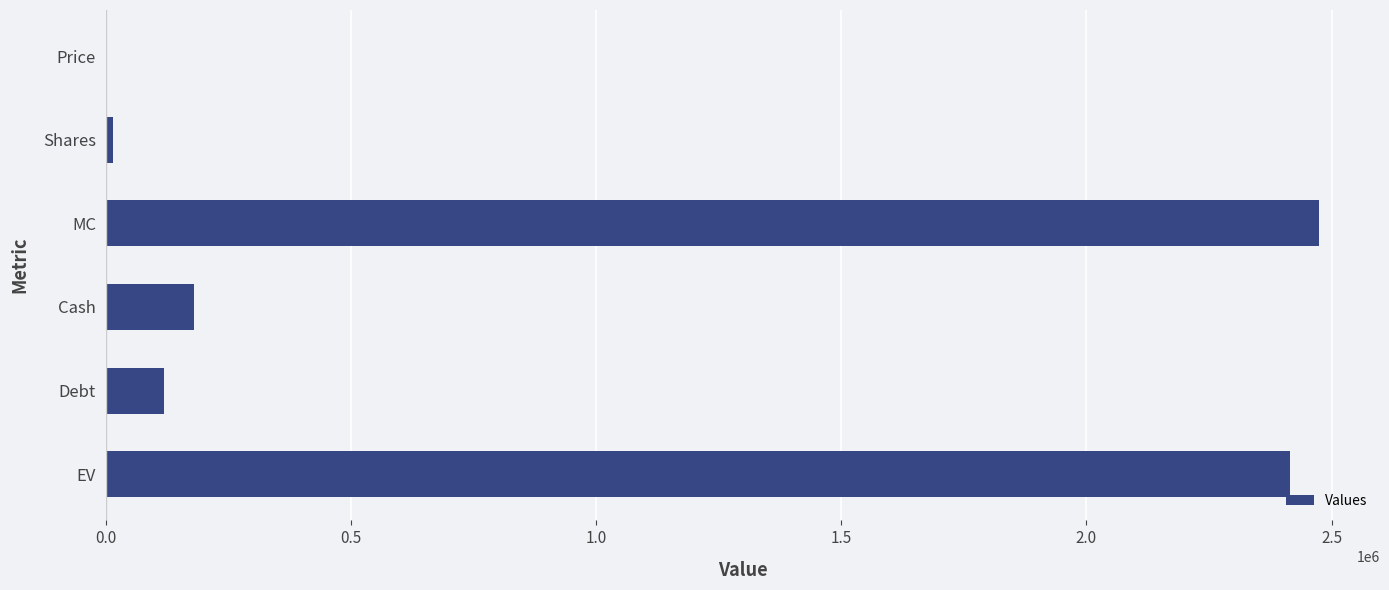

Between MC and Debt, which is larger?

MC